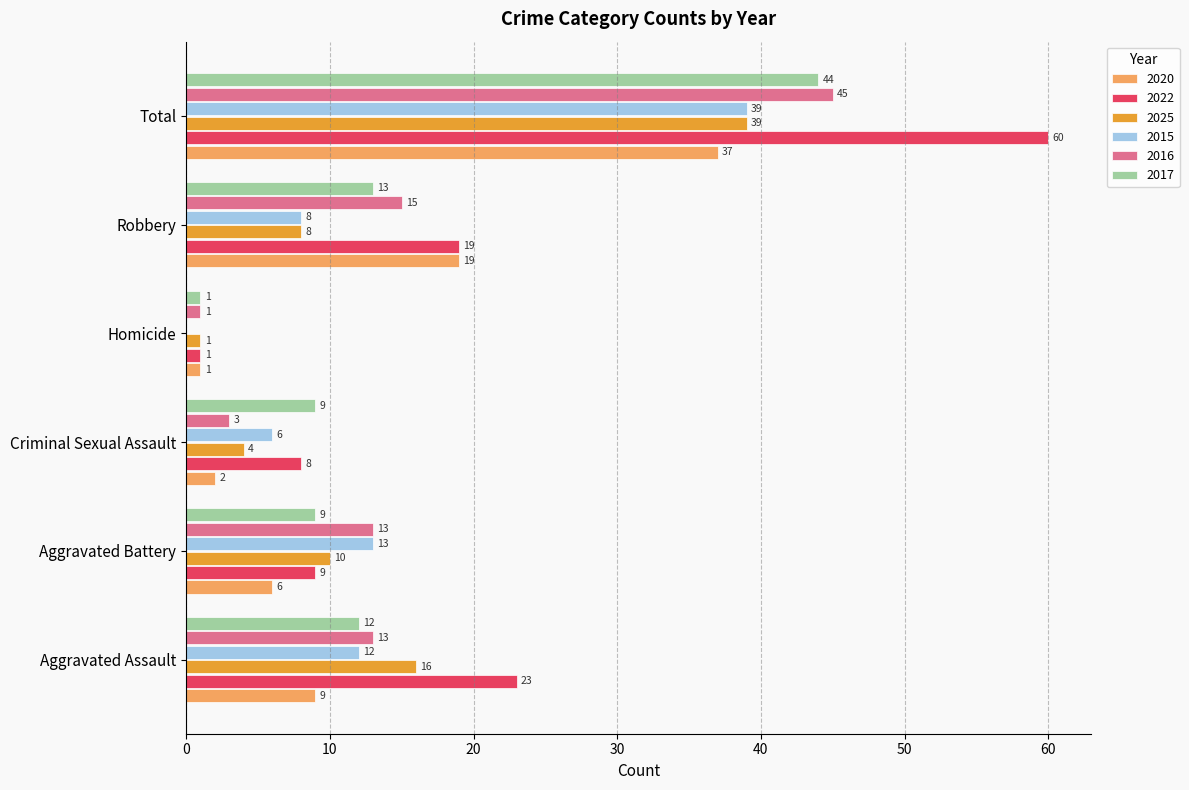

At which label does 2017 reach its peak?

Total